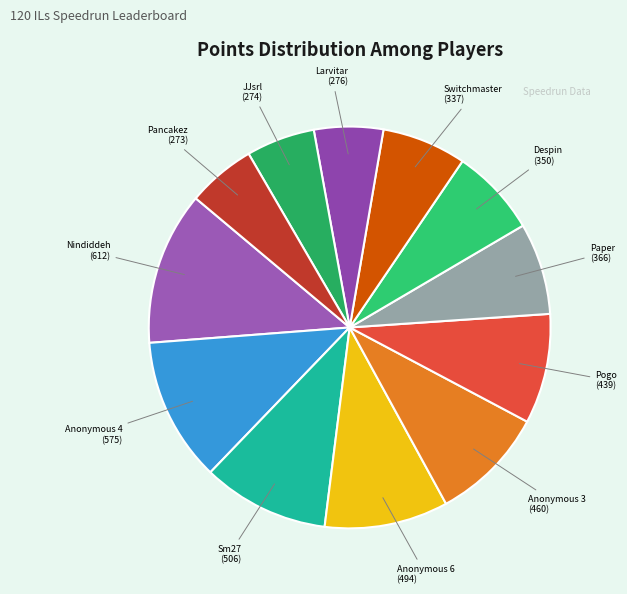

Which has a higher value, JJsrl or Nindiddeh?

Nindiddeh